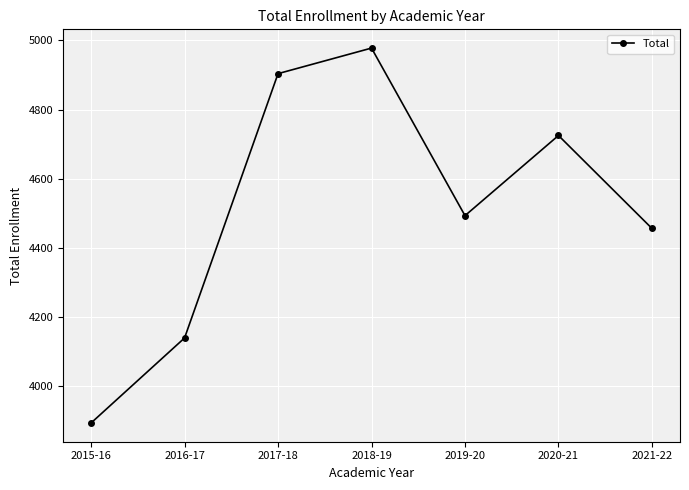

What is the difference between the values at 2016-17 and 2015-16?

246